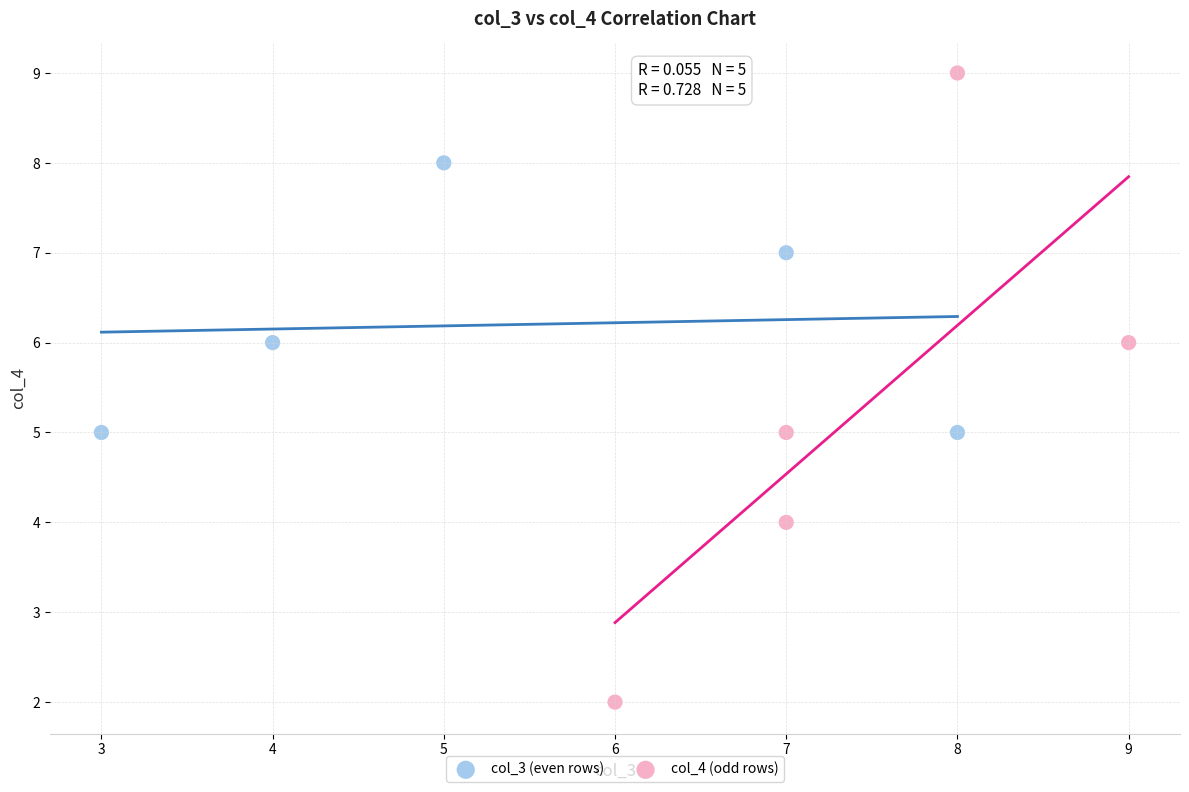

Which series has the largest Y range (max minus min)?

col_4 (odd rows)